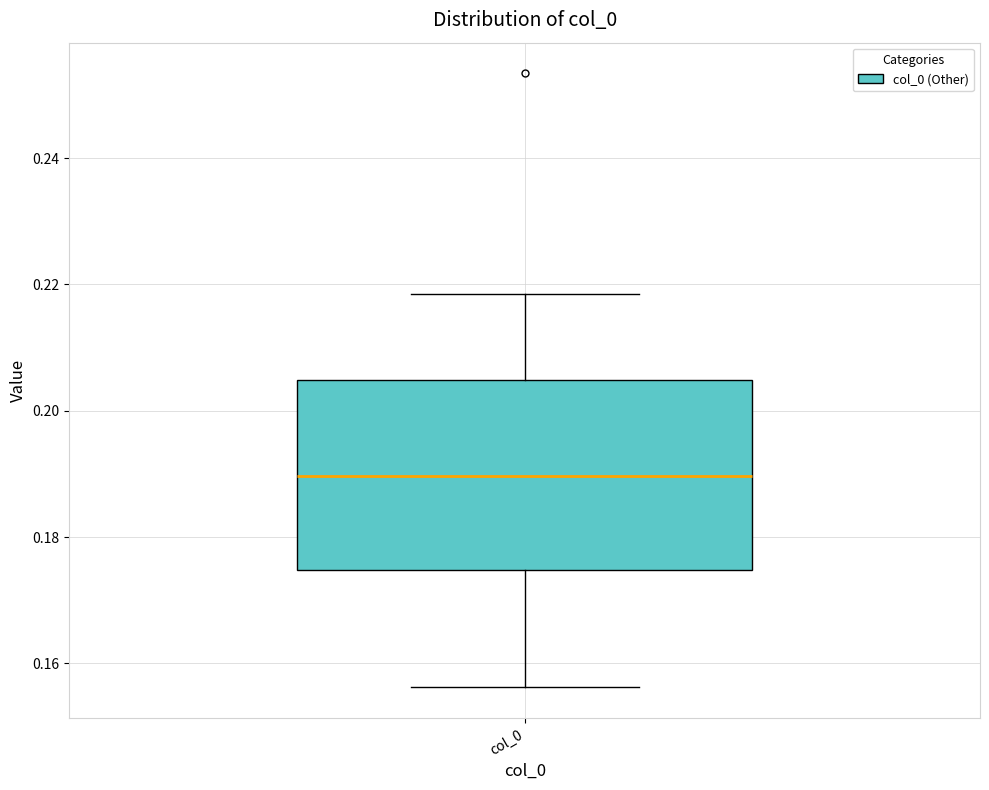

Transcribe this box plot: give where the median line is, the range the box spans, and where the two whiskers end, as read against the y-axis. The values are not printed on the chart, so give them approximately, as read against the axis.

median 0.190, box 0.174 to 0.204, whiskers 0.156 to 0.218